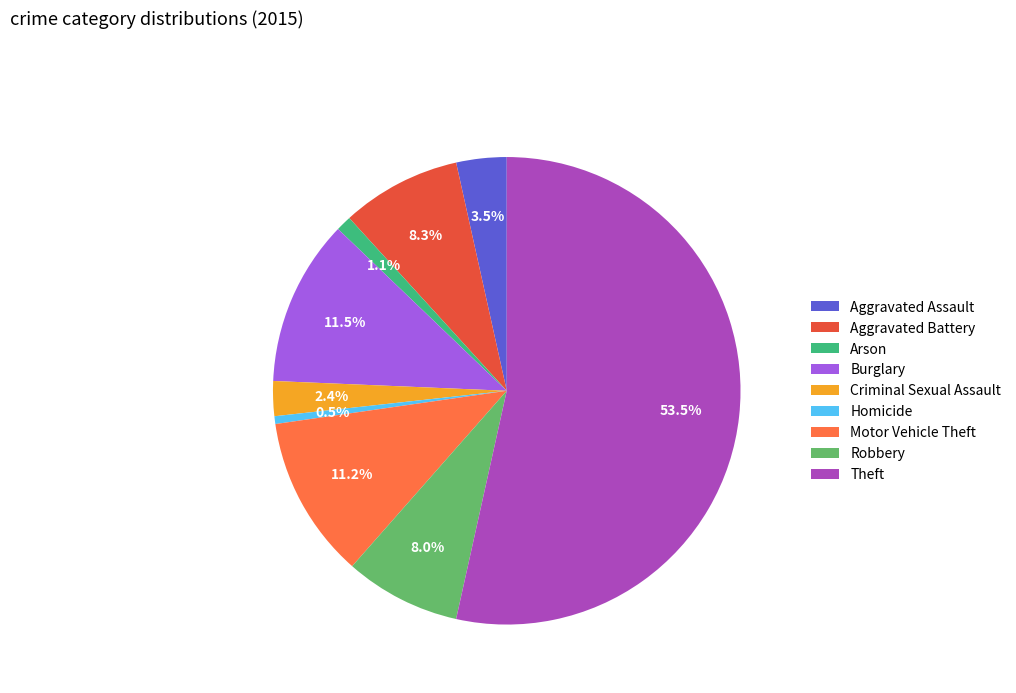

Is Theft the majority of the pie?

Yes